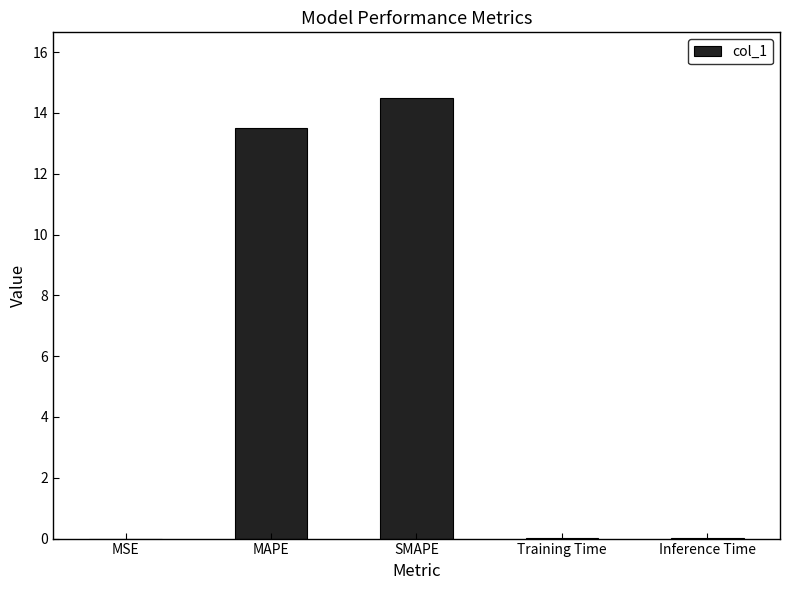

Between Training Time and SMAPE, which is larger?

SMAPE